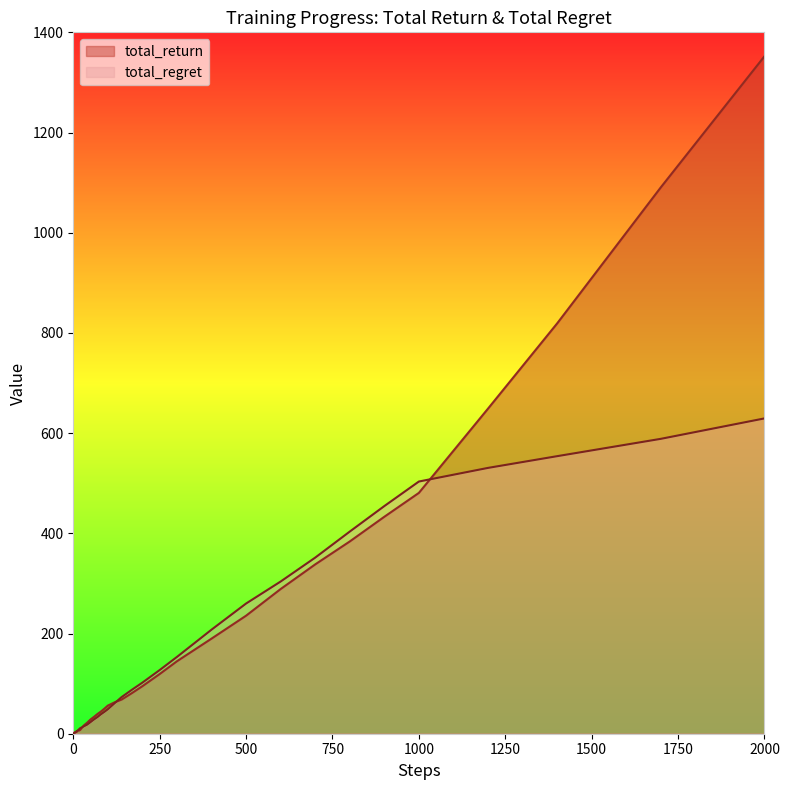

What are all the series names shown in the legend?

total_return, total_regret